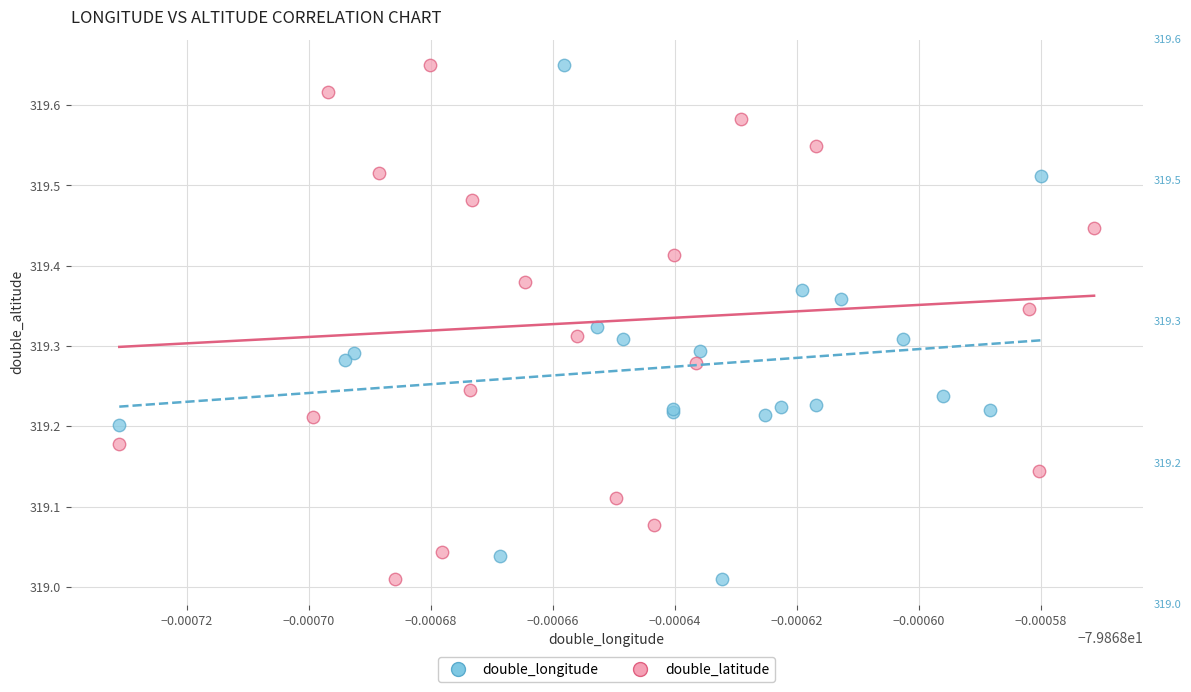

What are all the series names shown in the legend?

double_longitude, double_latitude